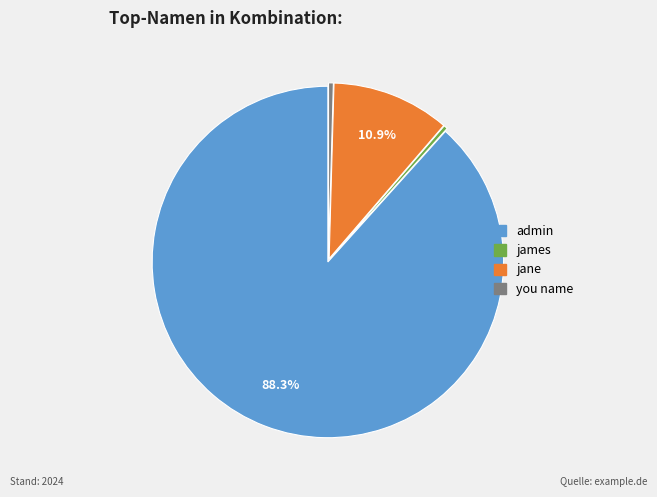

How many slices are in this pie chart?

4